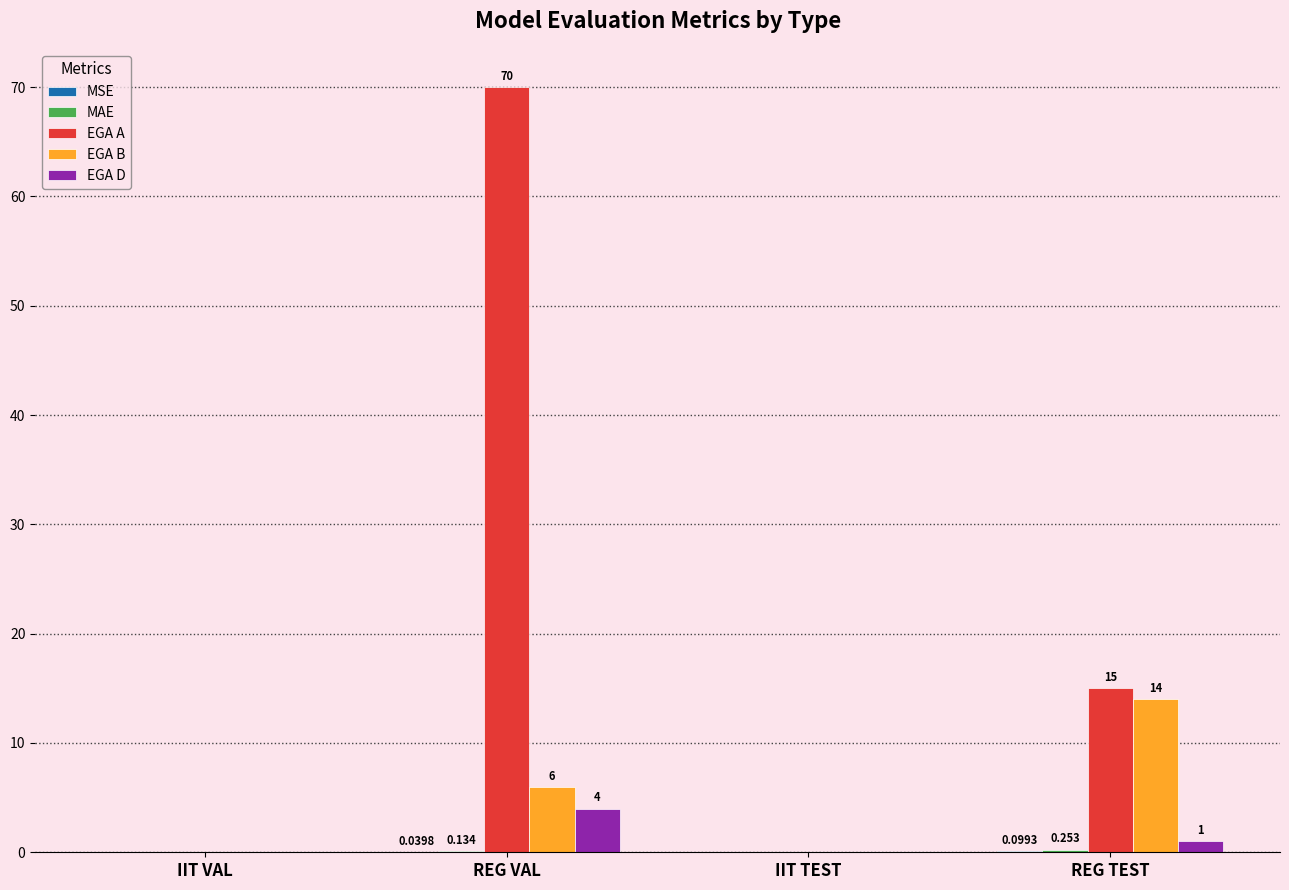

How many data points does each series have?

4